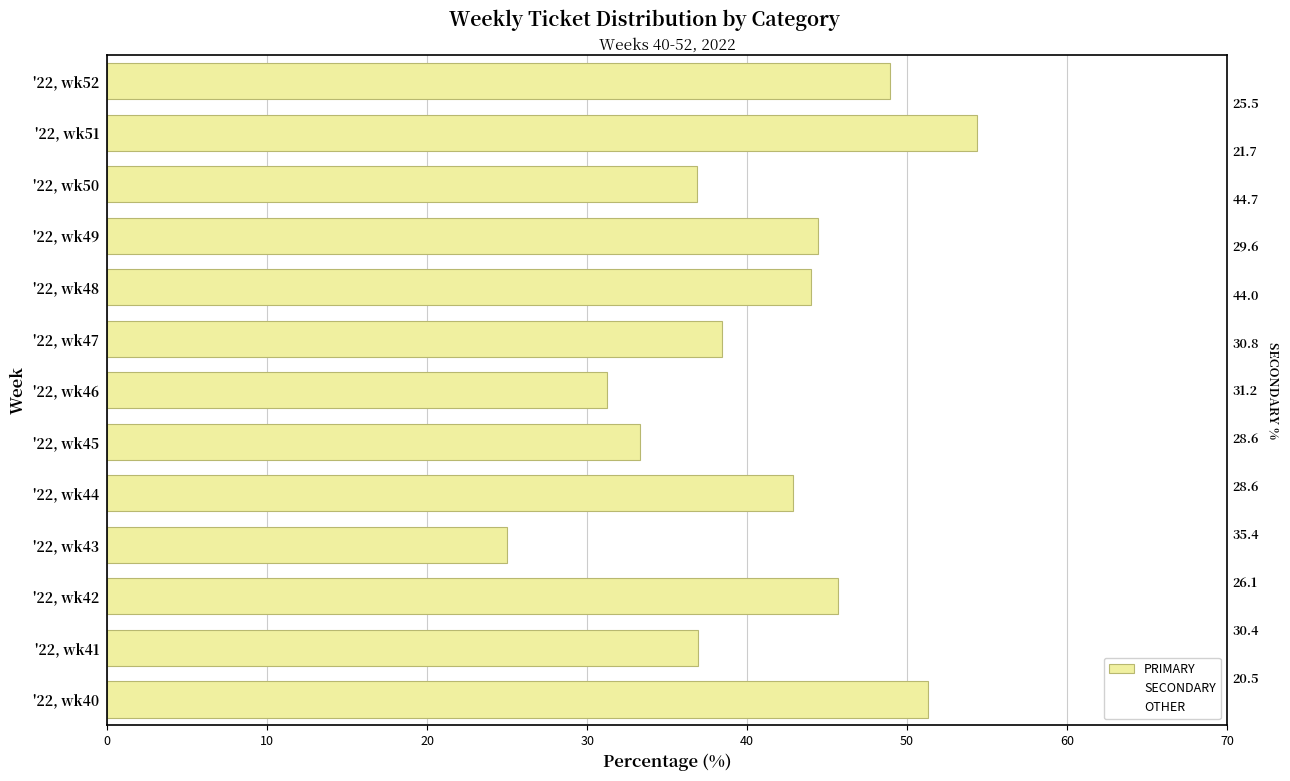

What is the total value across all series at '22, wk43?

100.0